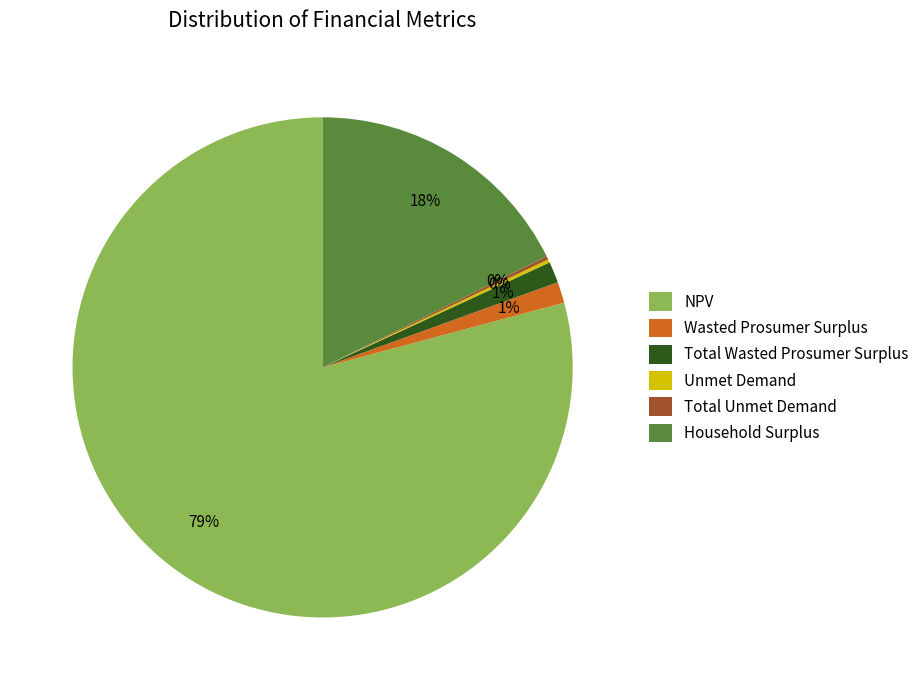

Which slice is the largest?

NPV